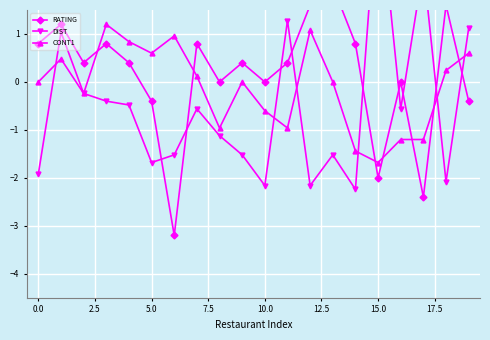

How many negative values does the CONT1 series have?

8